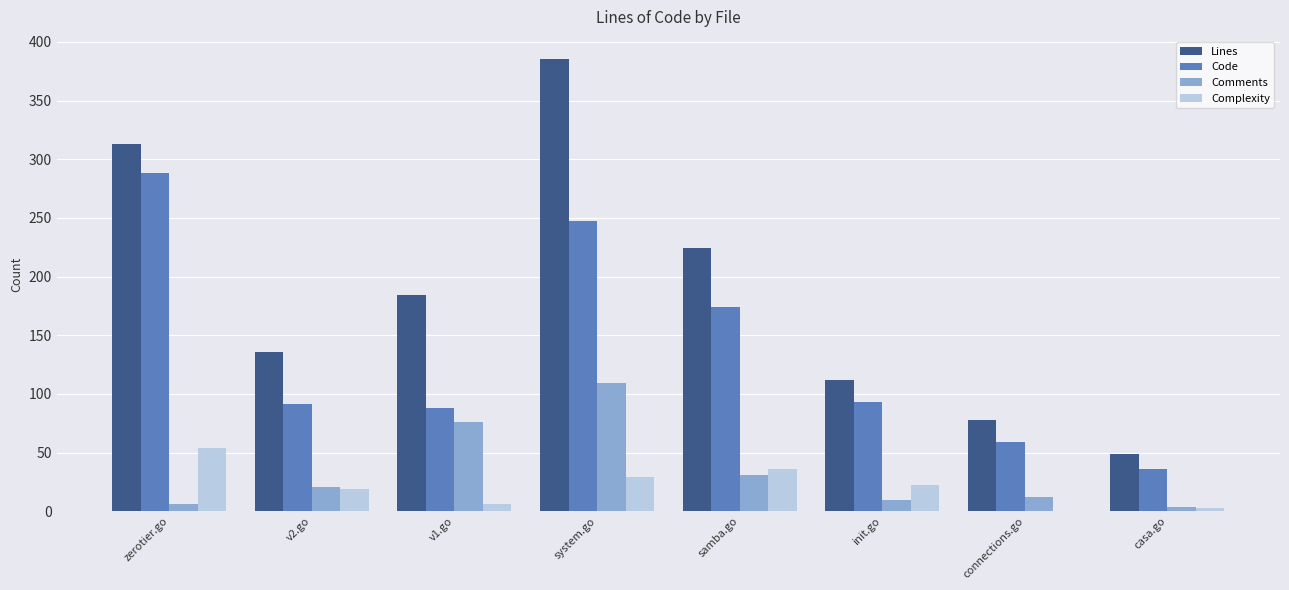

Is it true that Complexity equals 29 at system.go?

True